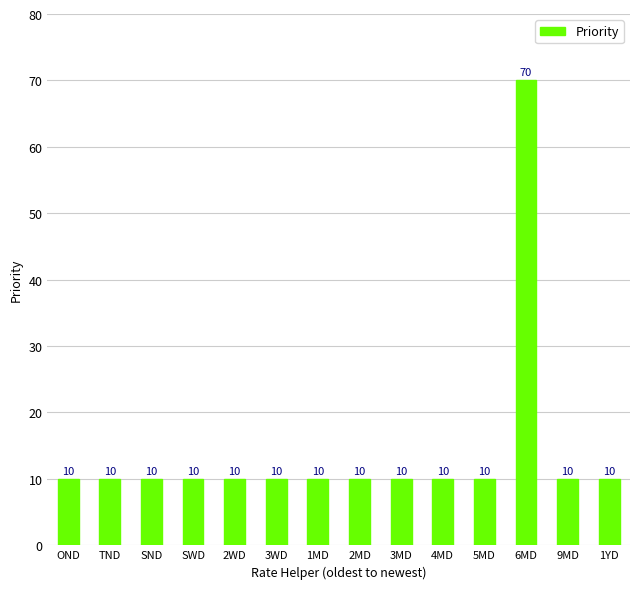

What is the approximate value at SWD, to the nearest 5?

10